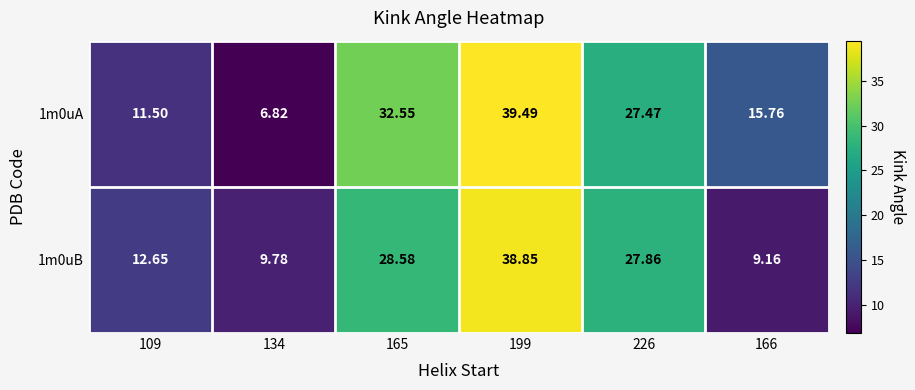

Is the value of 1m0uB at 134 greater than the value of 1m0uA at 226?

No